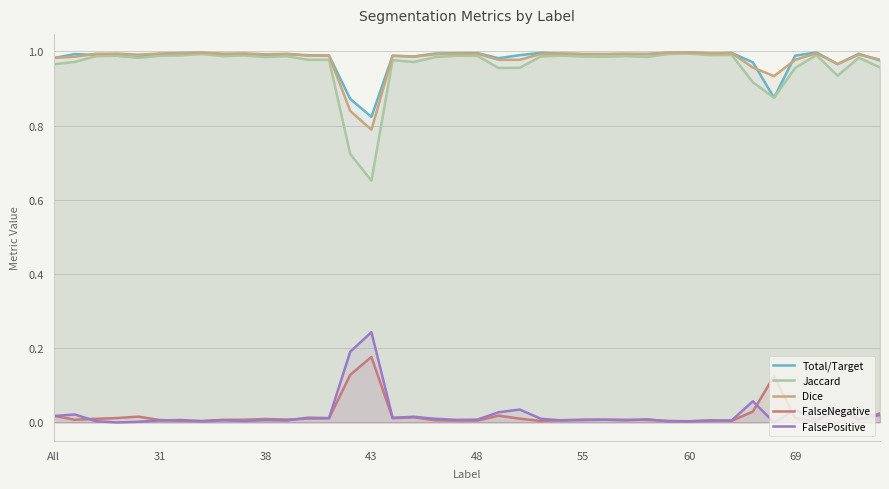

True or false: FalsePositive and Total/Target cross at least once.

False